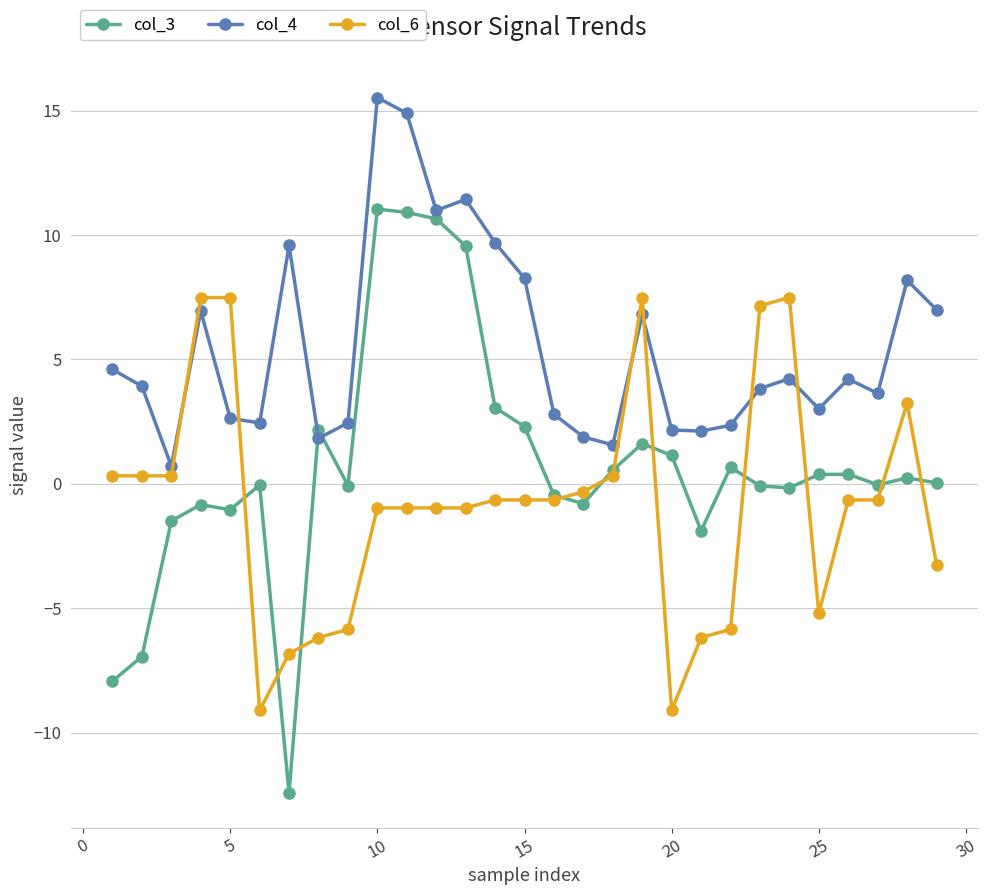

Which series has the largest total across all categories?

col_4